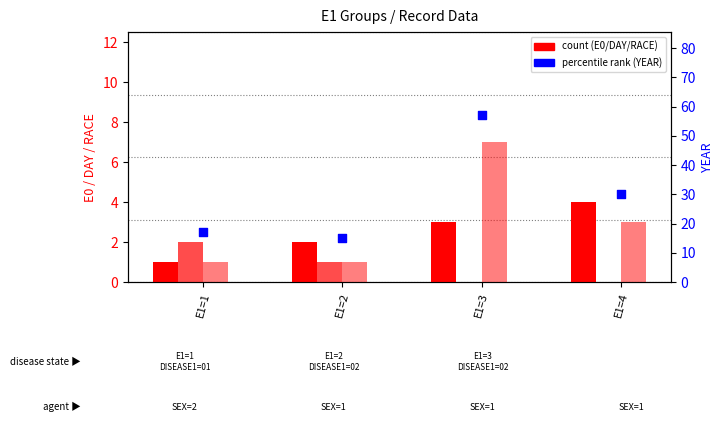

What is the total value across all series at E1=4?

37